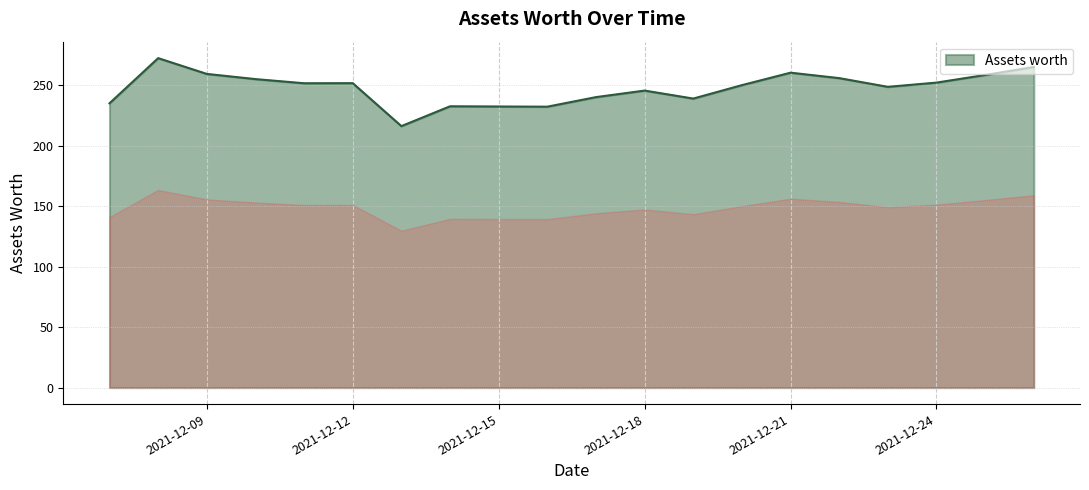

What is the greatest value displayed?

272.3